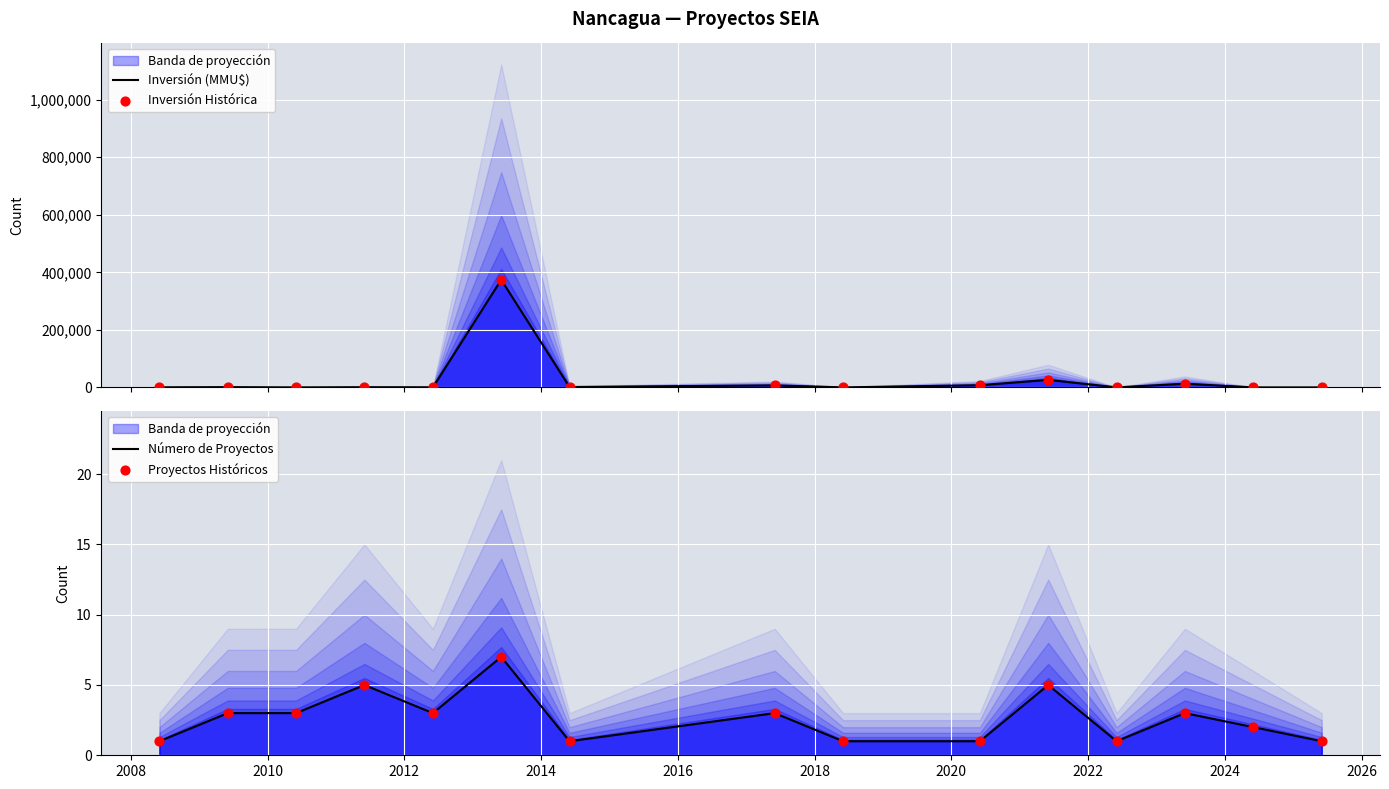

Is the value of Número de Proyectos at 2012 greater than the value of Proyectos Históricos at 2014?

Yes